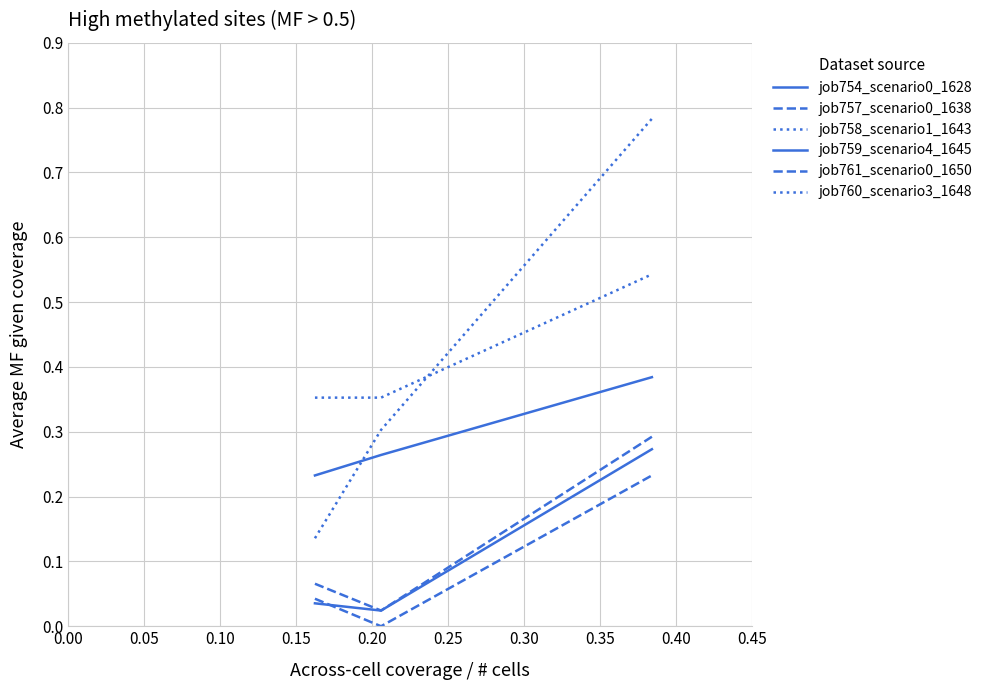

Which series has the largest total across all categories?

job760_scenario3_1648